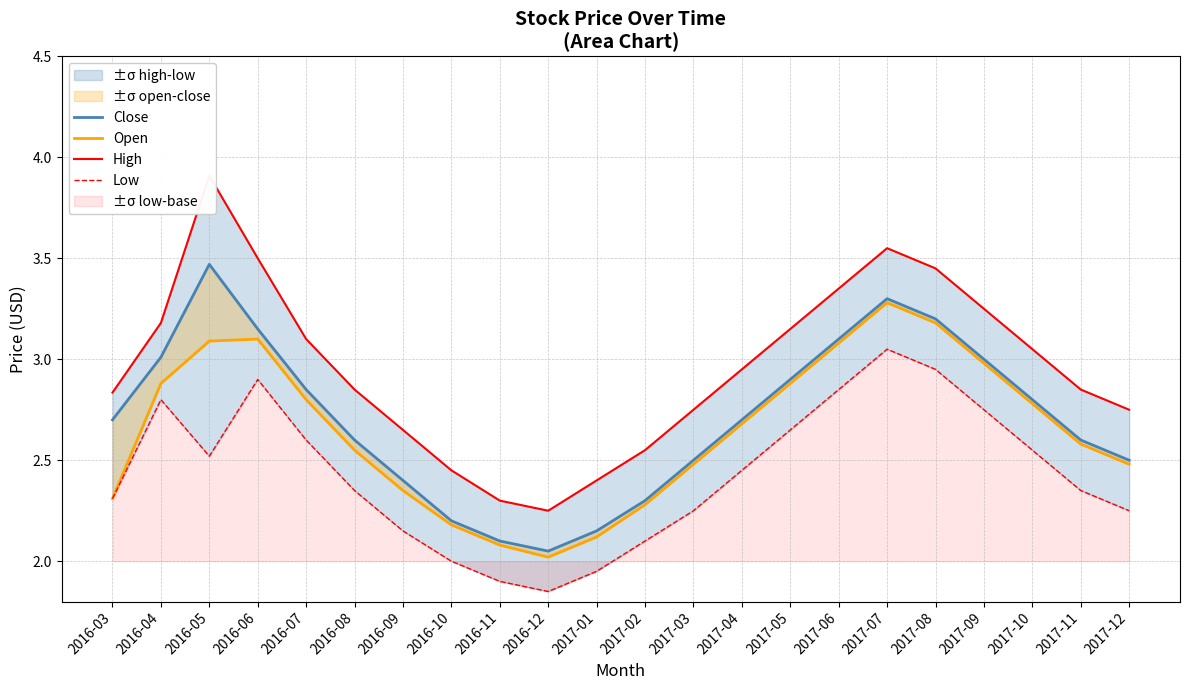

What is the label of the 8th point from the right?

2017-05